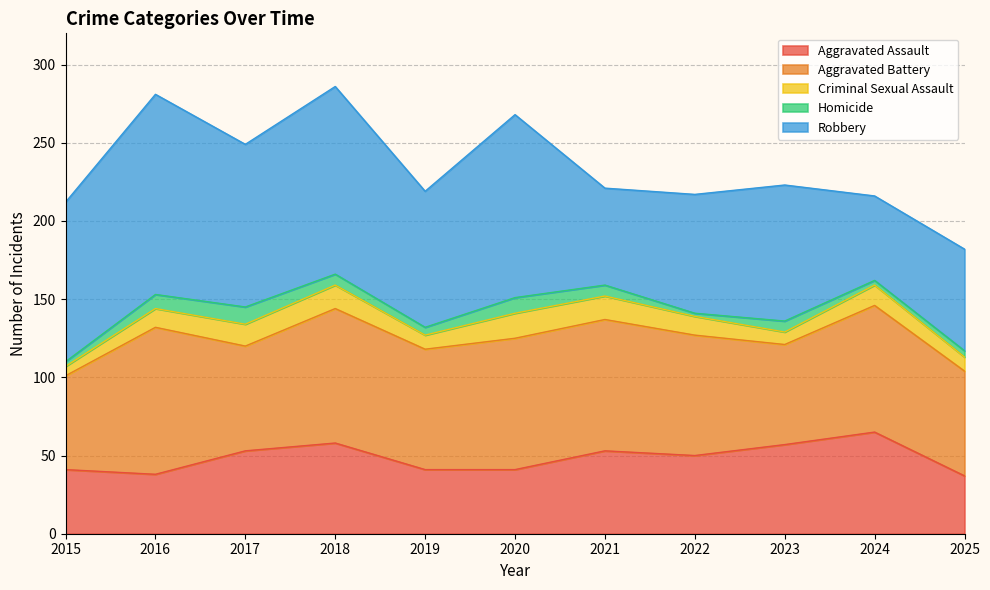

What are all the series names shown in the legend?

Aggravated Assault, Aggravated Battery, Criminal Sexual Assault, Homicide, Robbery